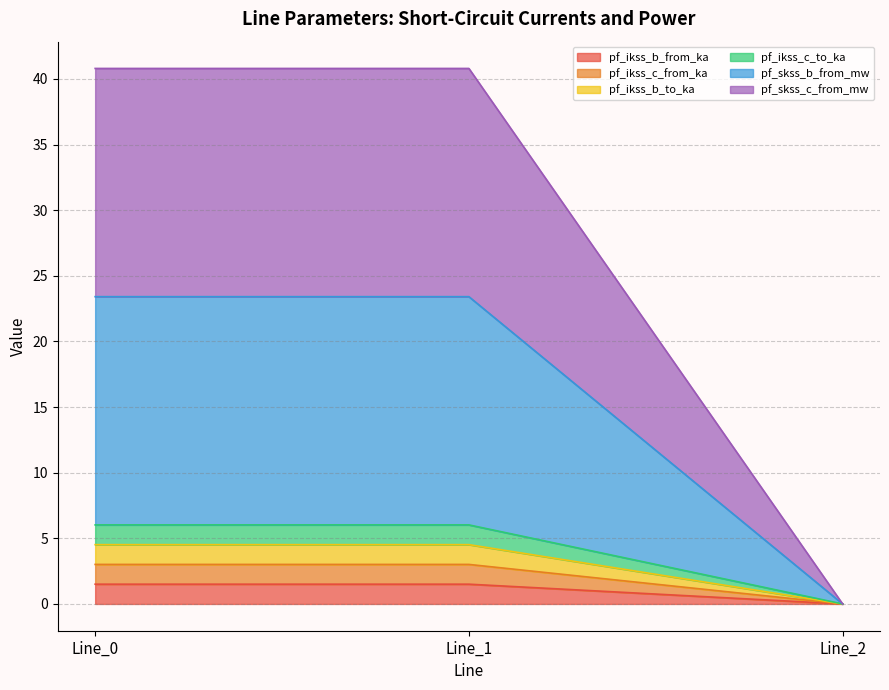

What are all the series names shown in the legend?

pf_ikss_b_from_ka, pf_ikss_c_from_ka, pf_ikss_b_to_ka, pf_ikss_c_to_ka, pf_skss_b_from_mw, pf_skss_c_from_mw